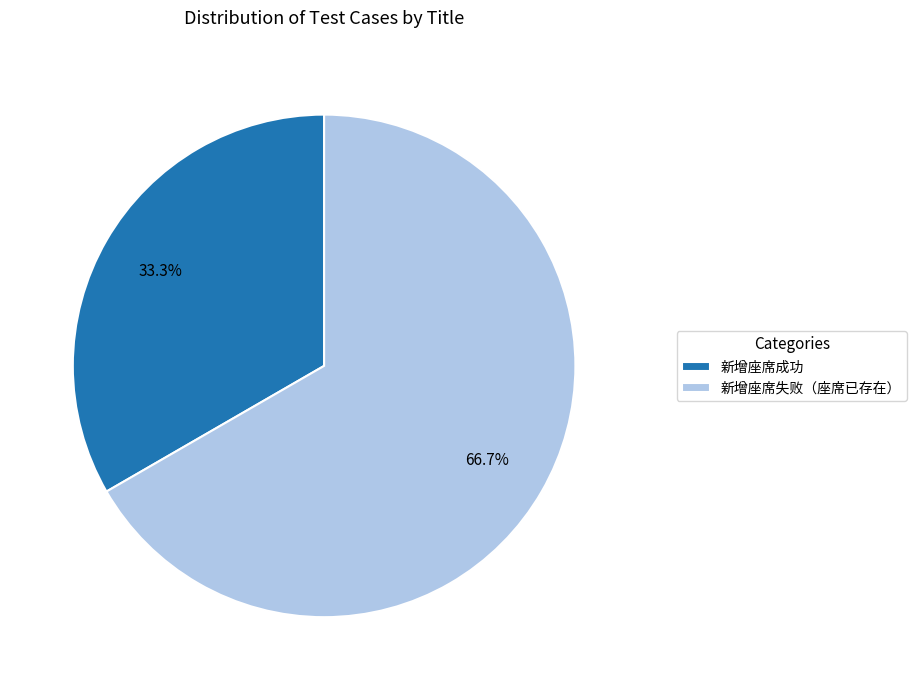

Which category has the smallest portion of the pie?

新增座席成功